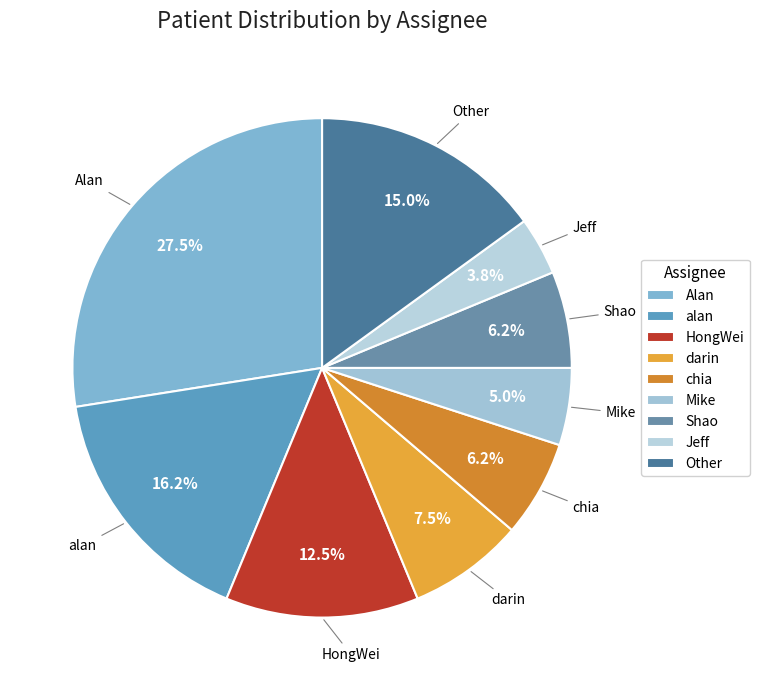

To the nearest percent, what is the combined percentage of HongWei and Shao?

19%